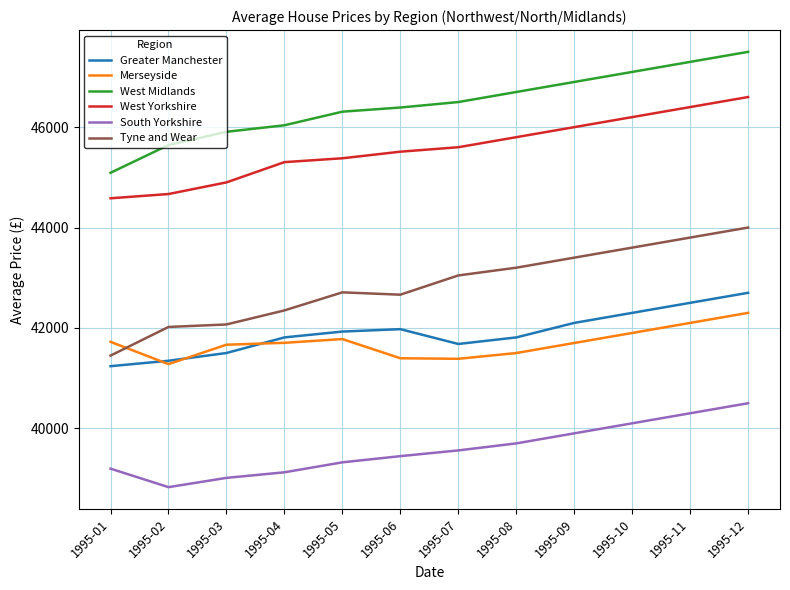

True or false: West Yorkshire and West Midlands intersect in this chart.

False